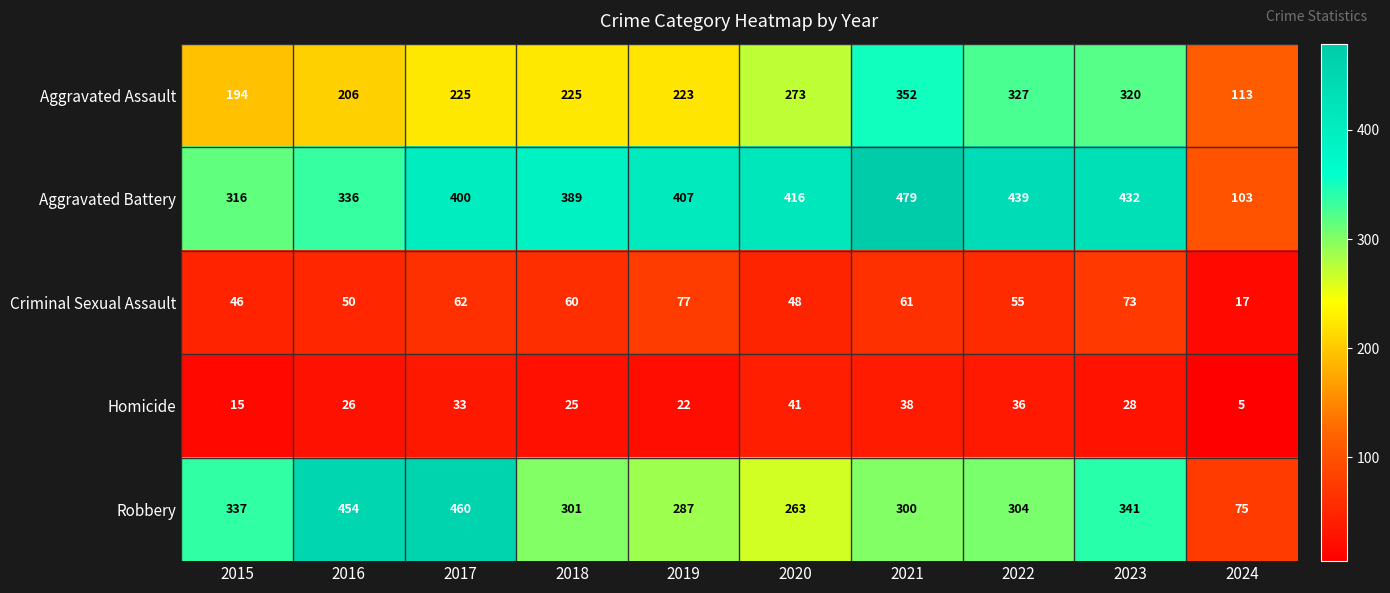

Between 2015 and 2020, which series saw the biggest shift?

Aggravated Battery